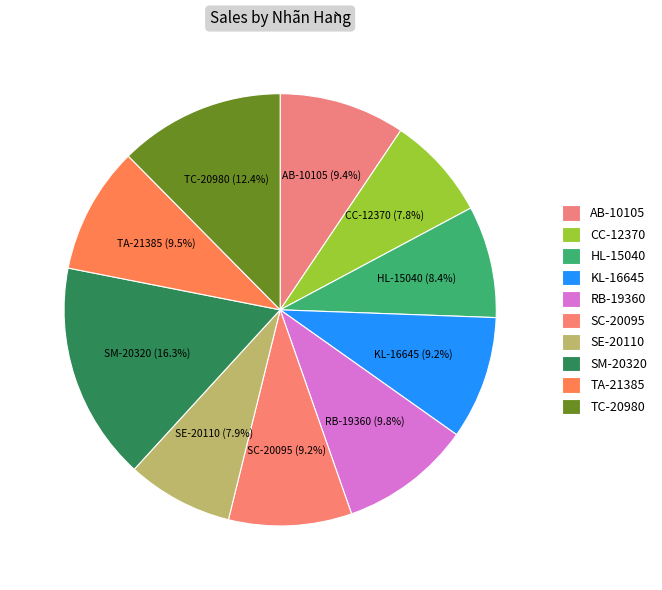

Combined, what portion of the pie is HL-15040 and SC-20095?

17.6%